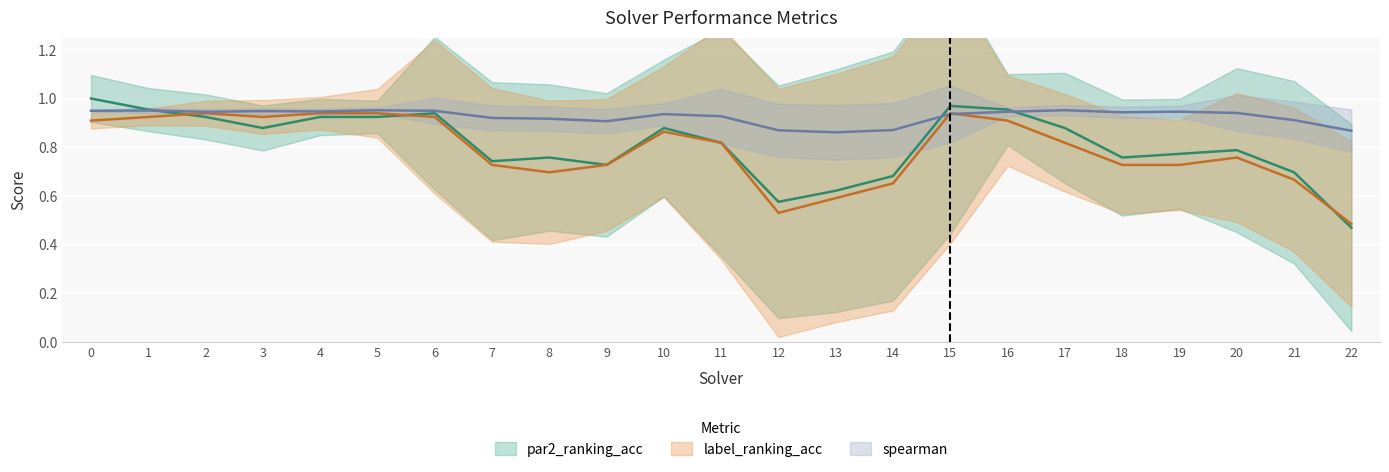

What is the total value across all series at 15?

2.8